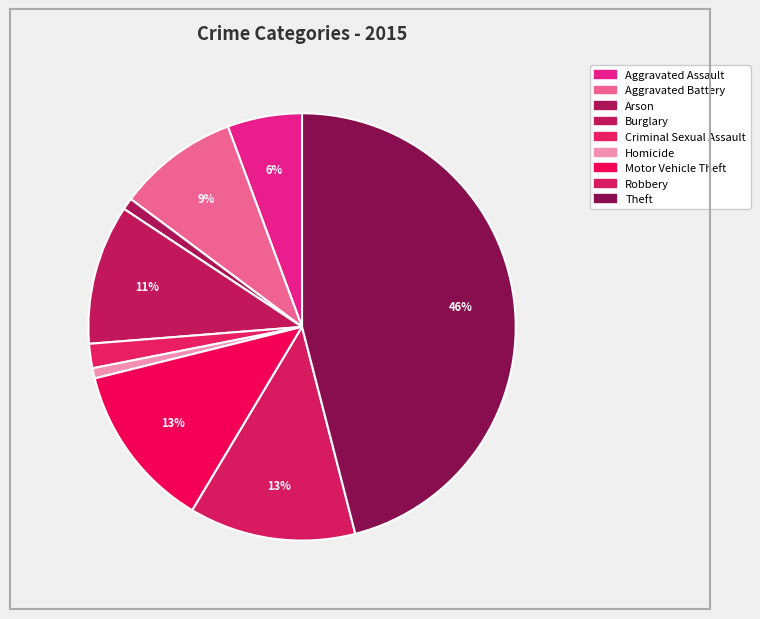

Rank the categories by value from highest to lowest.

Theft, Robbery, Motor Vehicle Theft, Burglary, Aggravated Battery, Aggravated Assault, Criminal Sexual Assault, Arson, Homicide